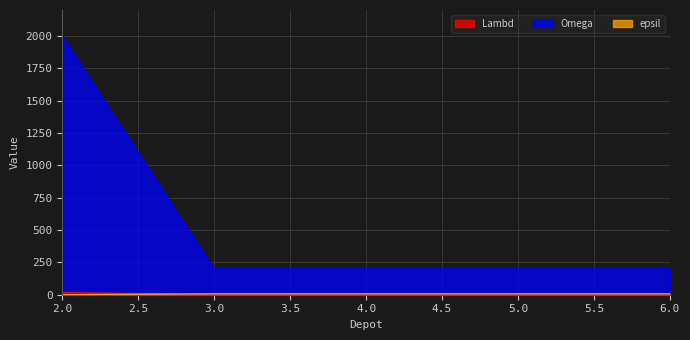

Where is epsil nearest to the value 3?

2